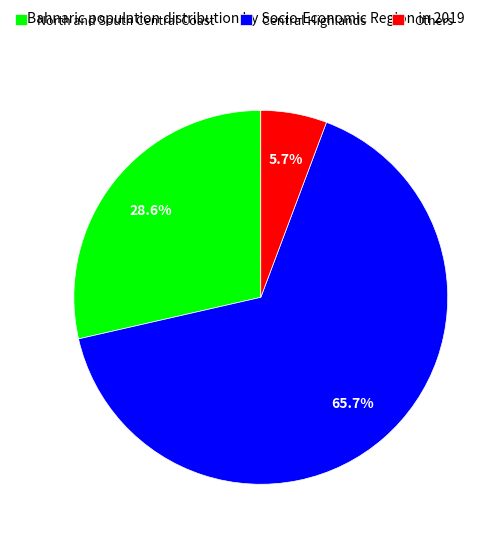

Is North and South Central Coast the majority of the pie?

No